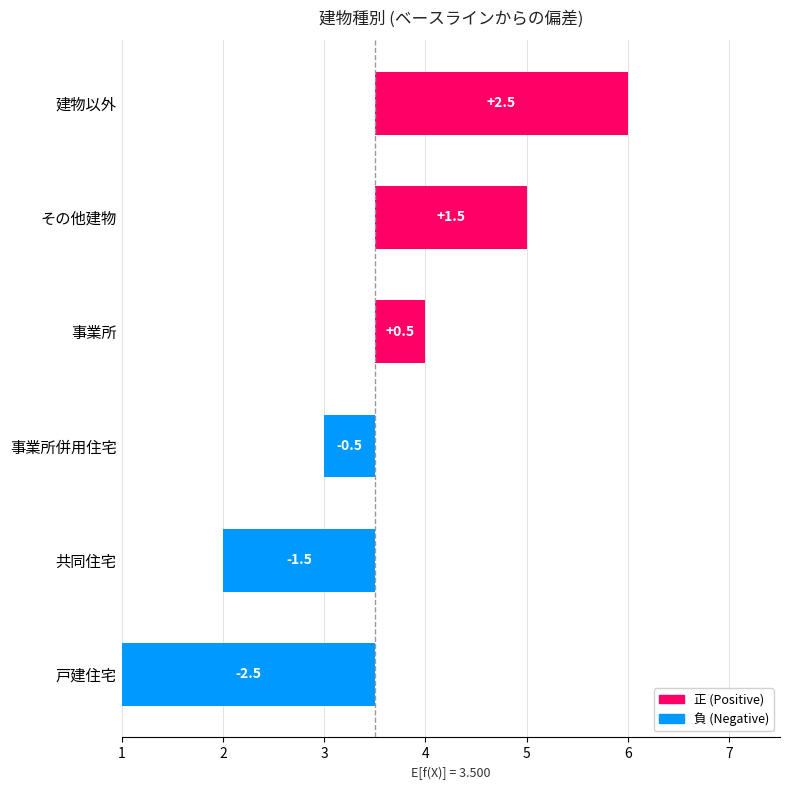

How many values are below zero?

3